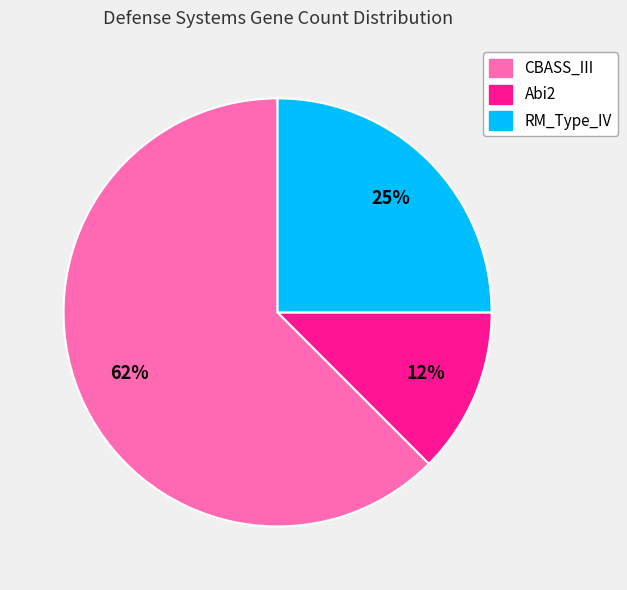

Is there any slice that represents more than half of the pie?

Yes